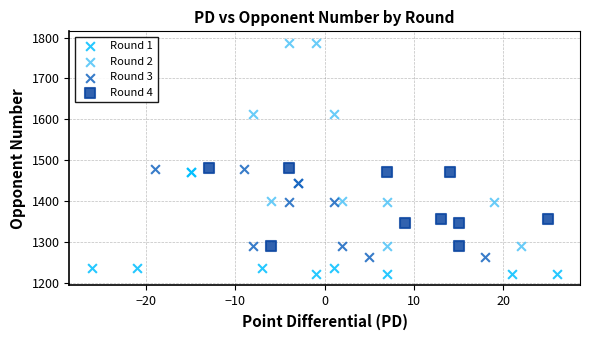

What are all the series names shown in the legend?

Round 1, Round 2, Round 3, Round 4